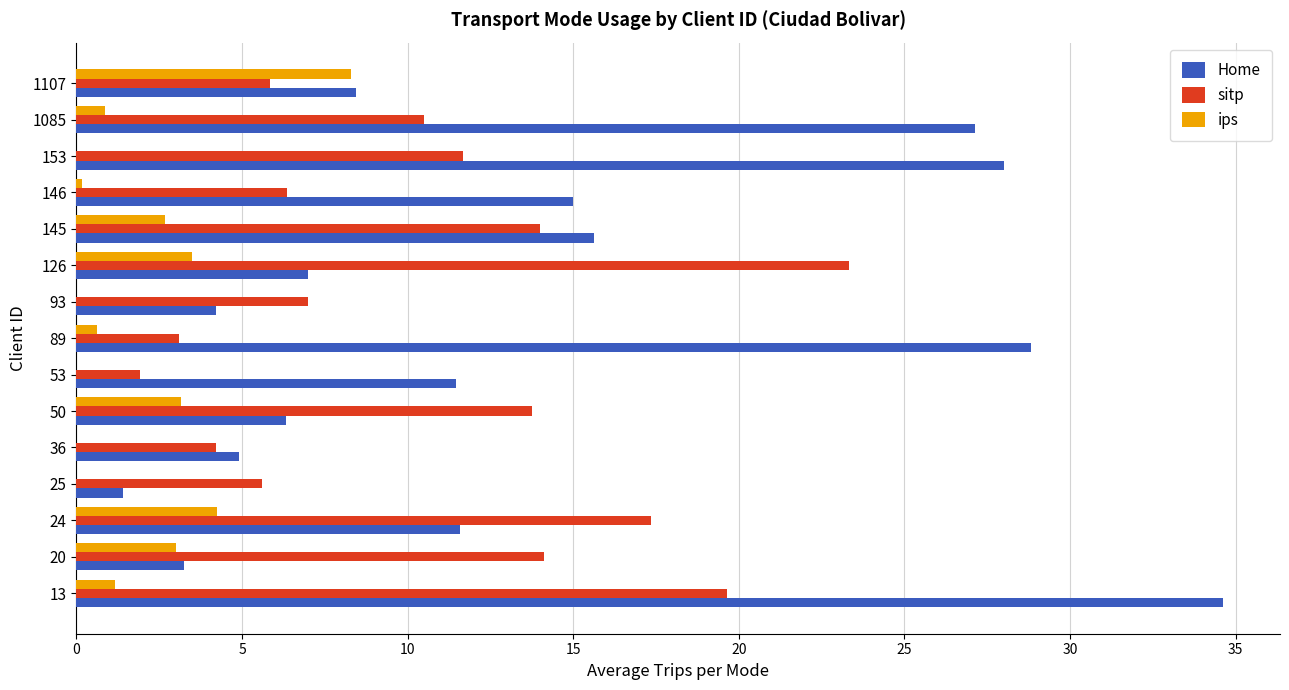

What is the average value of the Home series?

13.8